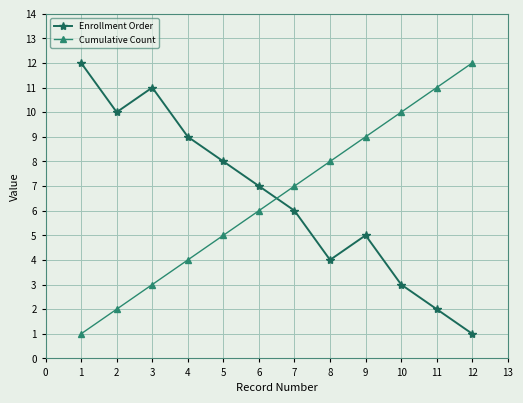

What are all the series names shown in the legend?

Enrollment Order, Cumulative Count